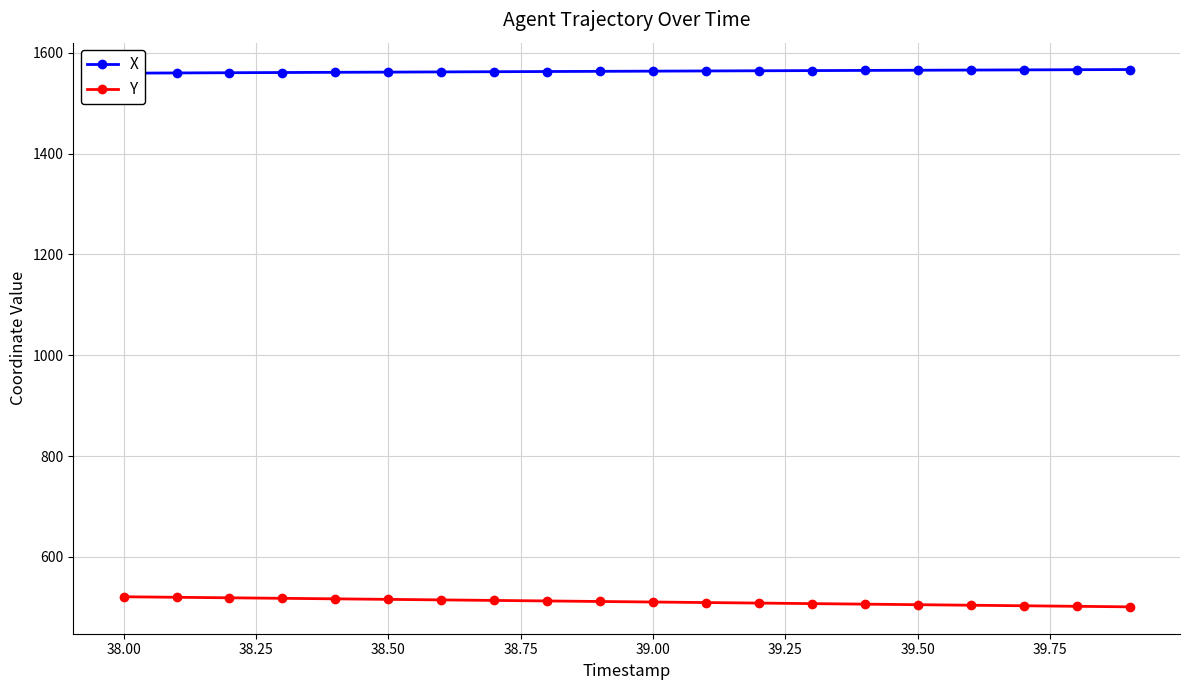

What is the maximum value for Y?

521.1